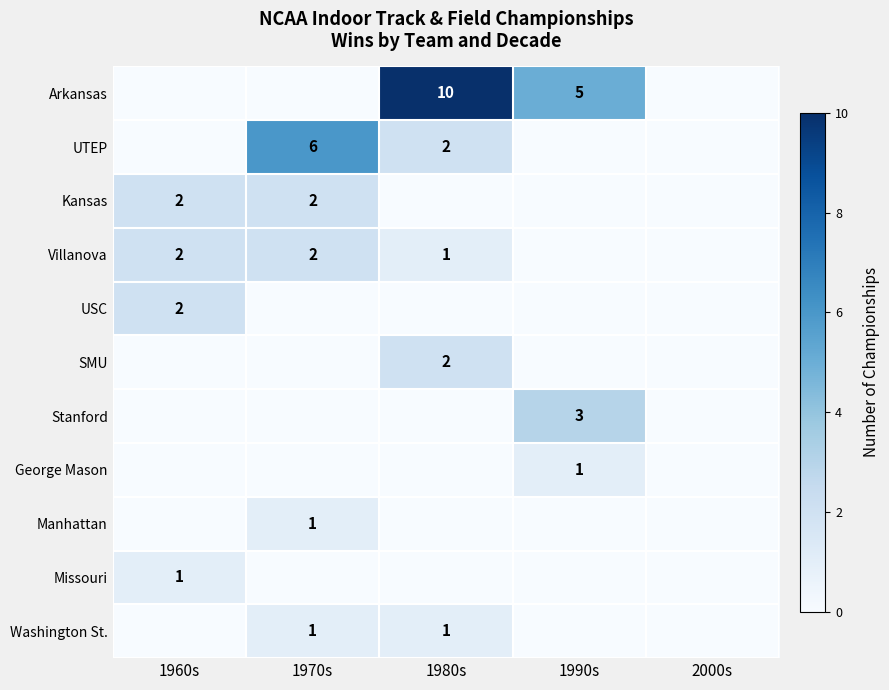

What is the greatest value displayed?

10